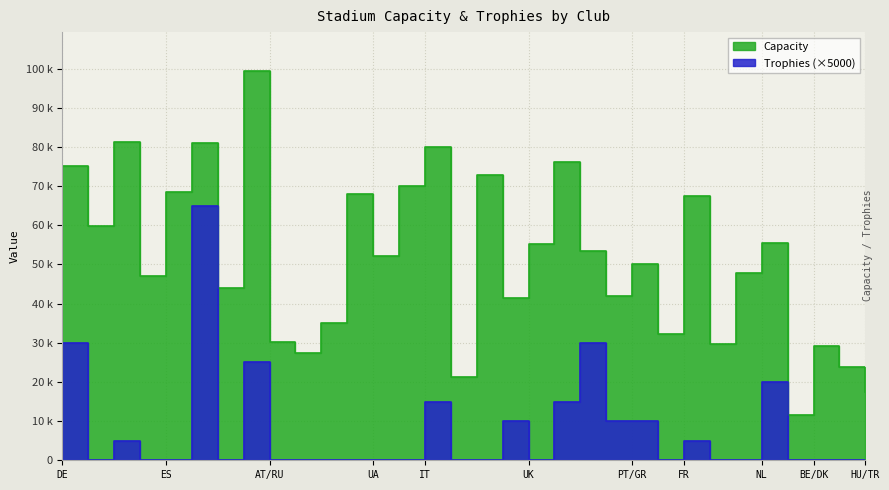

At how many categories does at least one series exceed 85509?

1